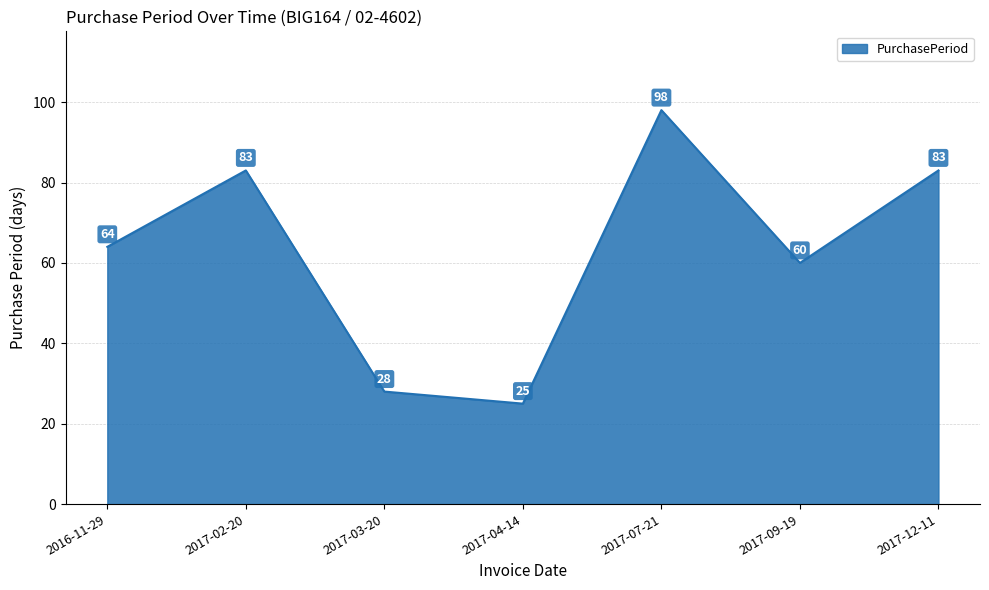

What is the minimum value shown in the chart?

25